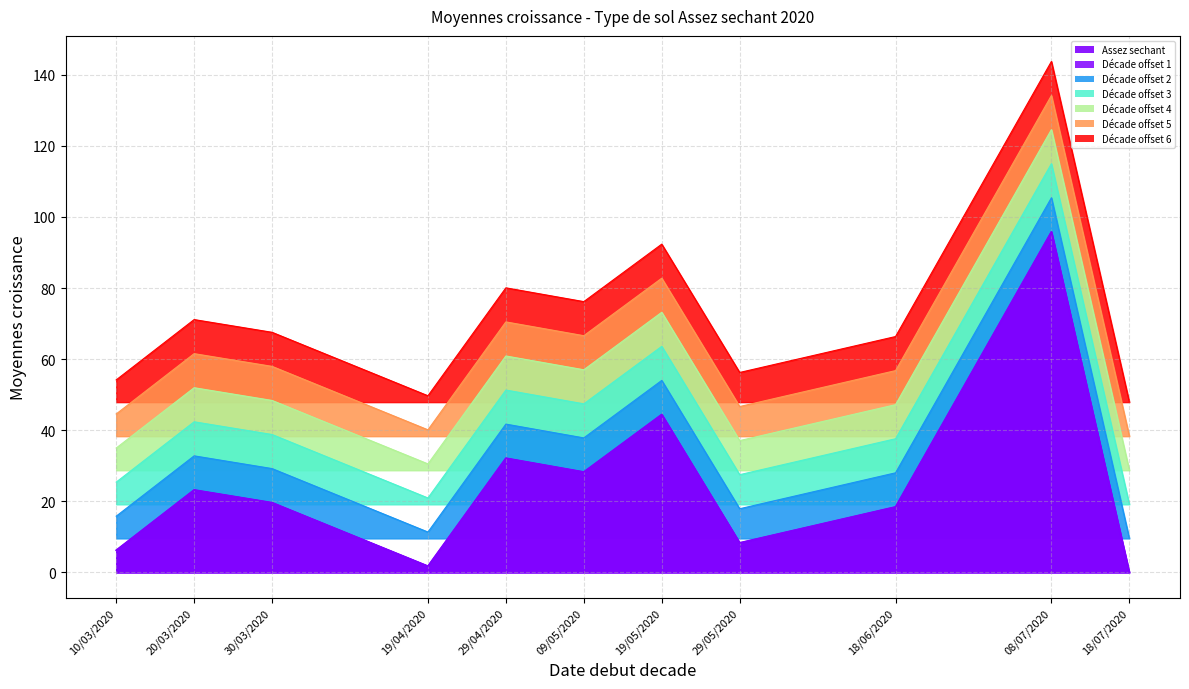

Which category has the highest value across all series?

08/07/2020